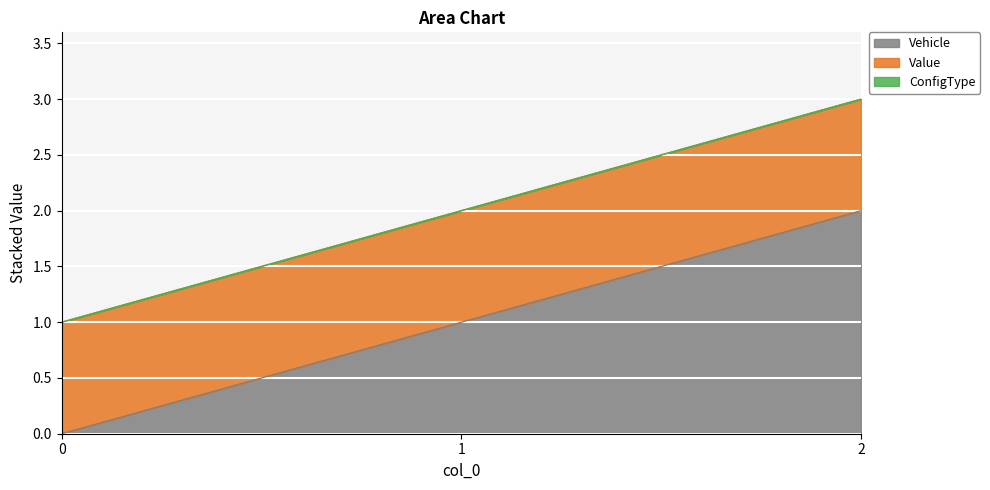

Rank the categories by ConfigType value from lowest to highest.

0, 1, 2